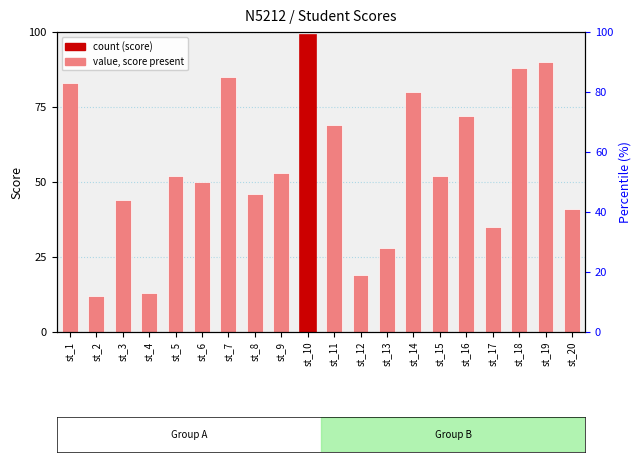

Are the bars horizontal?

No